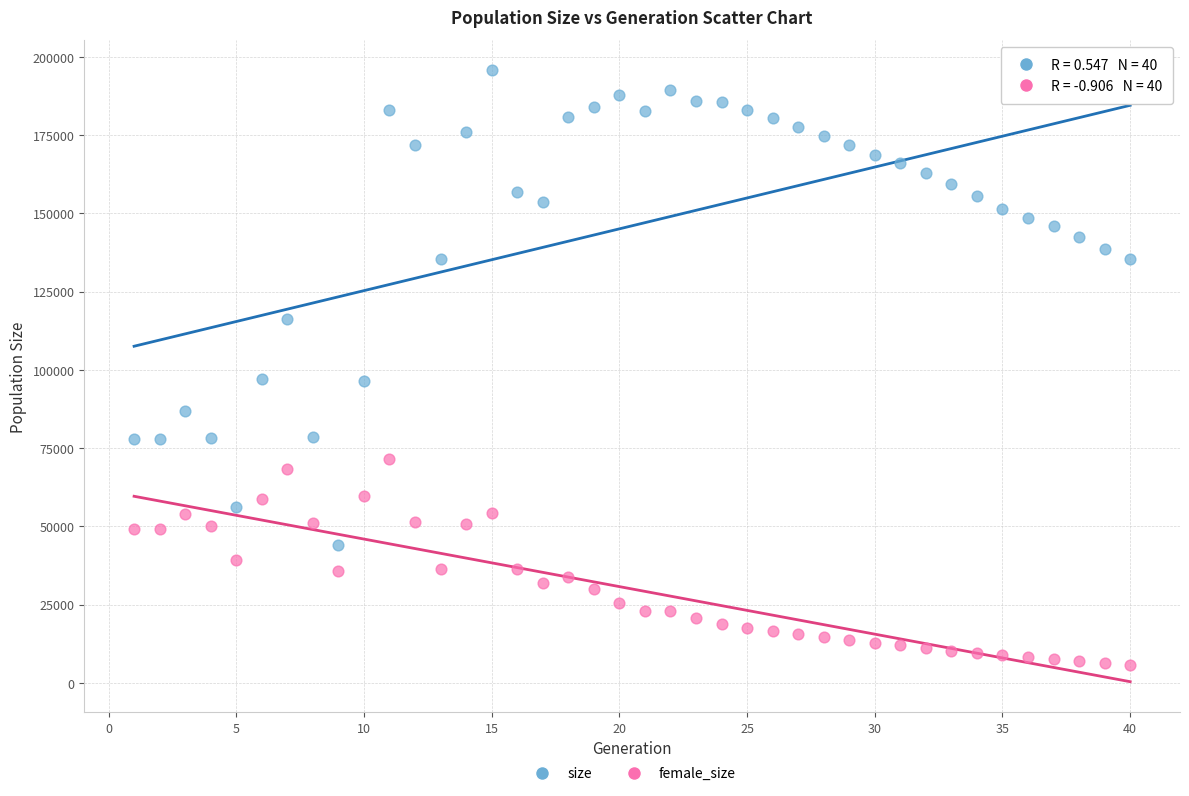

In the size series, what Y value is closest to 119850?

116345